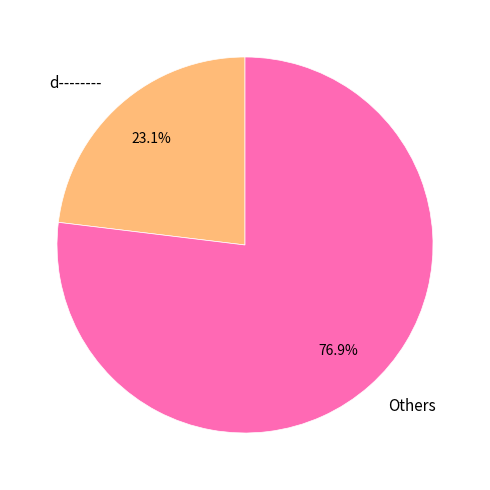

Do d-------- and Others together represent more than half of the pie?

Yes